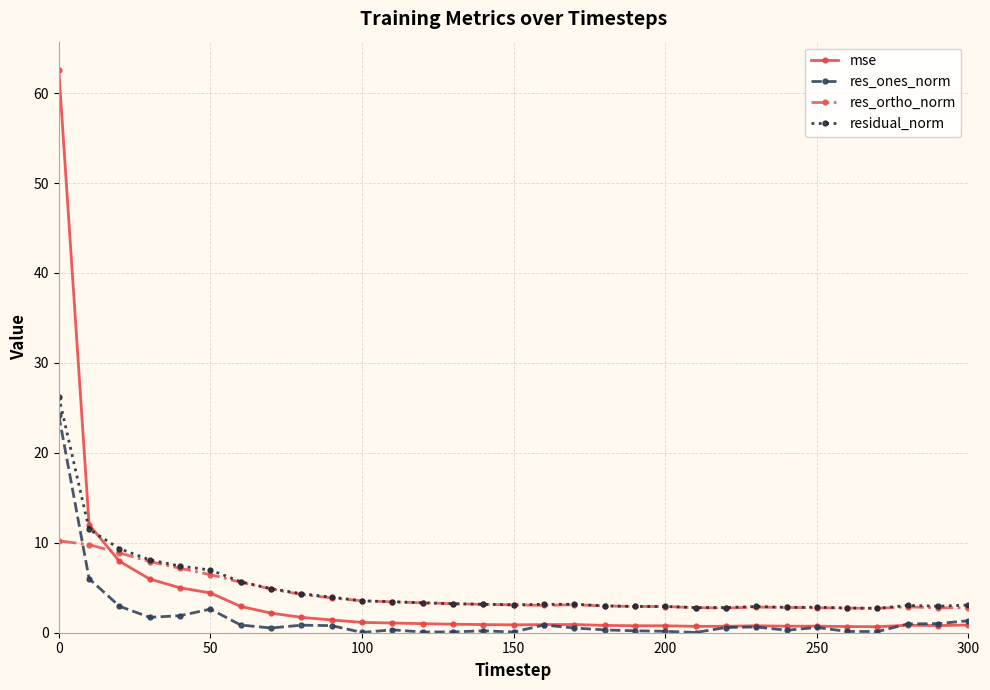

True or false: mse has more than 0 points higher than both neighbors.

True